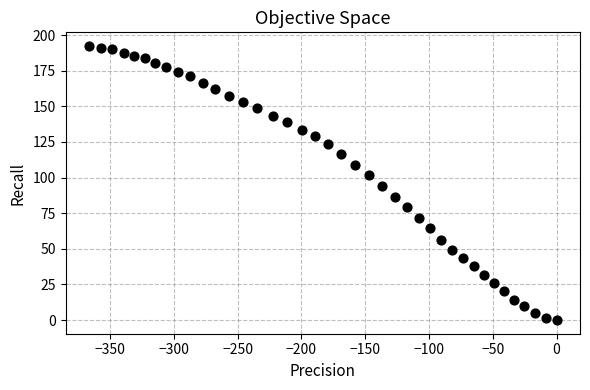

What is the range of Y values (max minus min)?

192.3